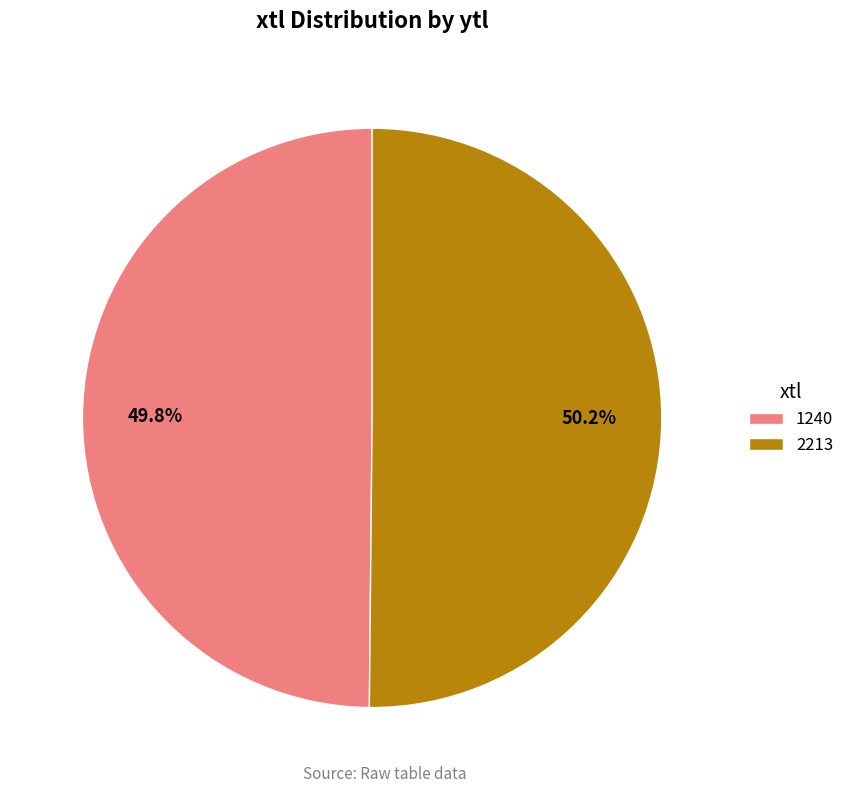

What is the ratio of the value at 1240 to the value at 2213?

1.0